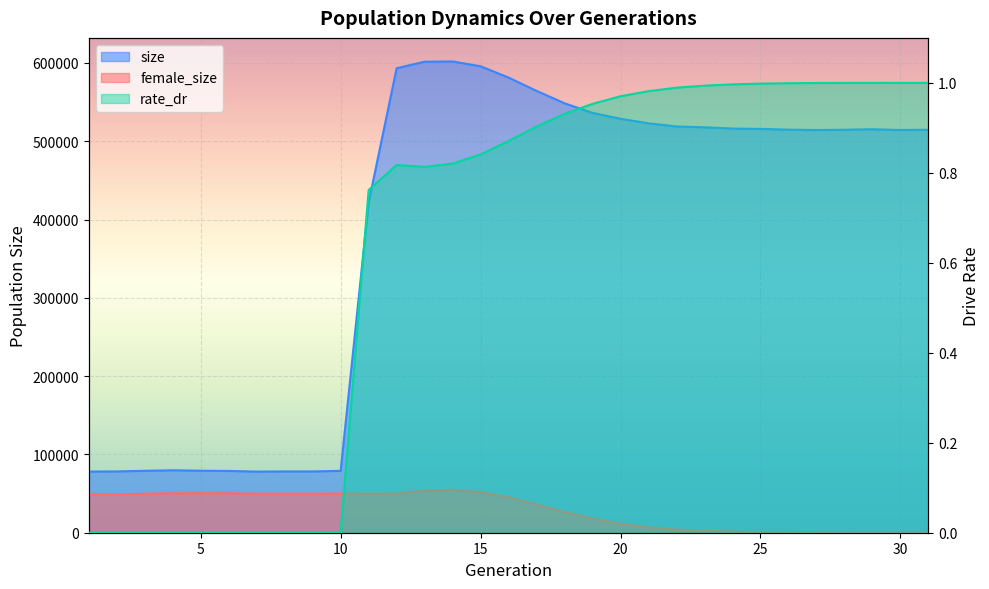

How many values in the rate_dr series exceed 0?

21